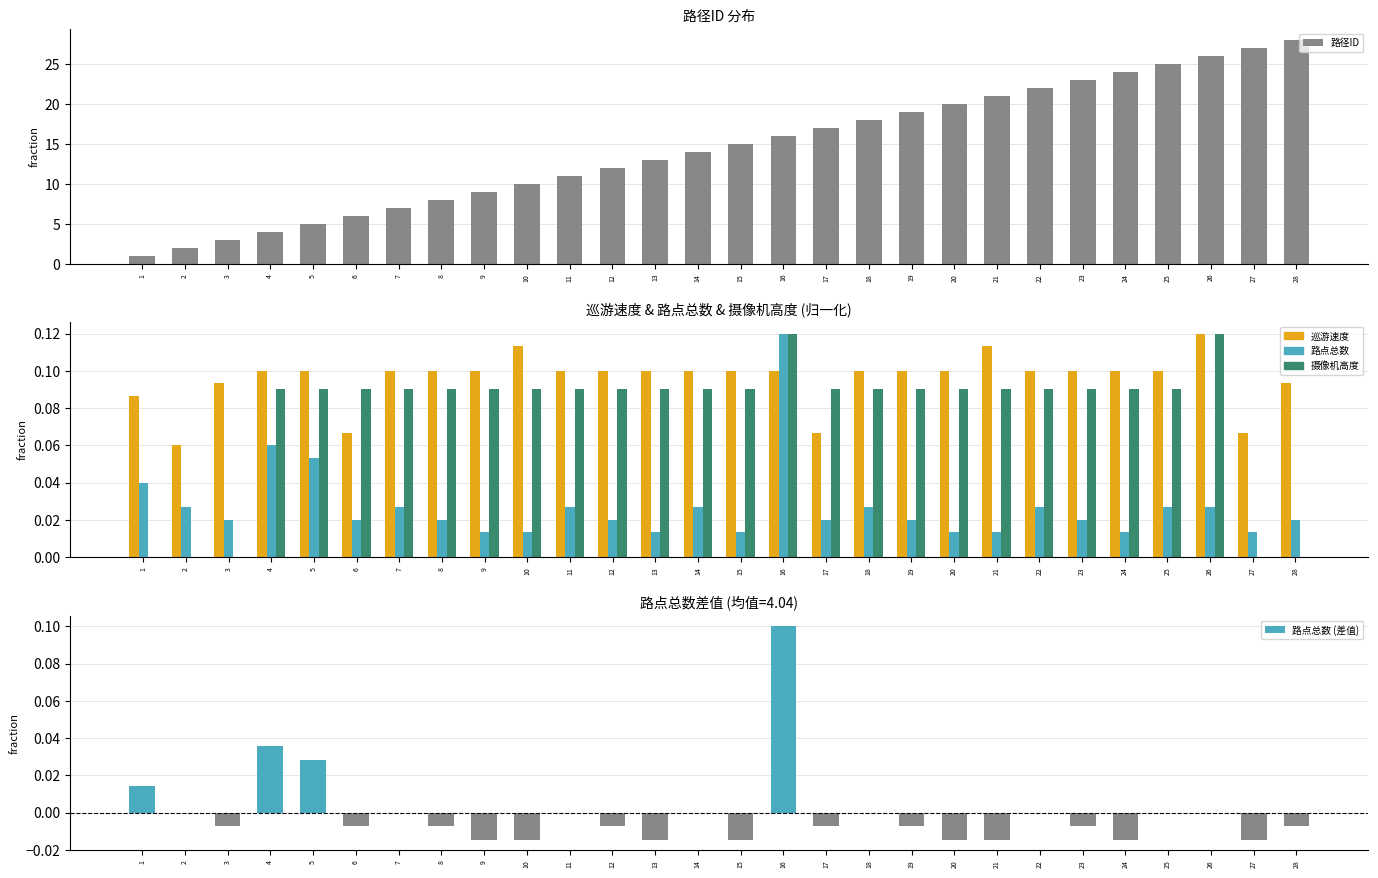

Is it true that 路点总数 (差值) equals -0.0 at 12?

True